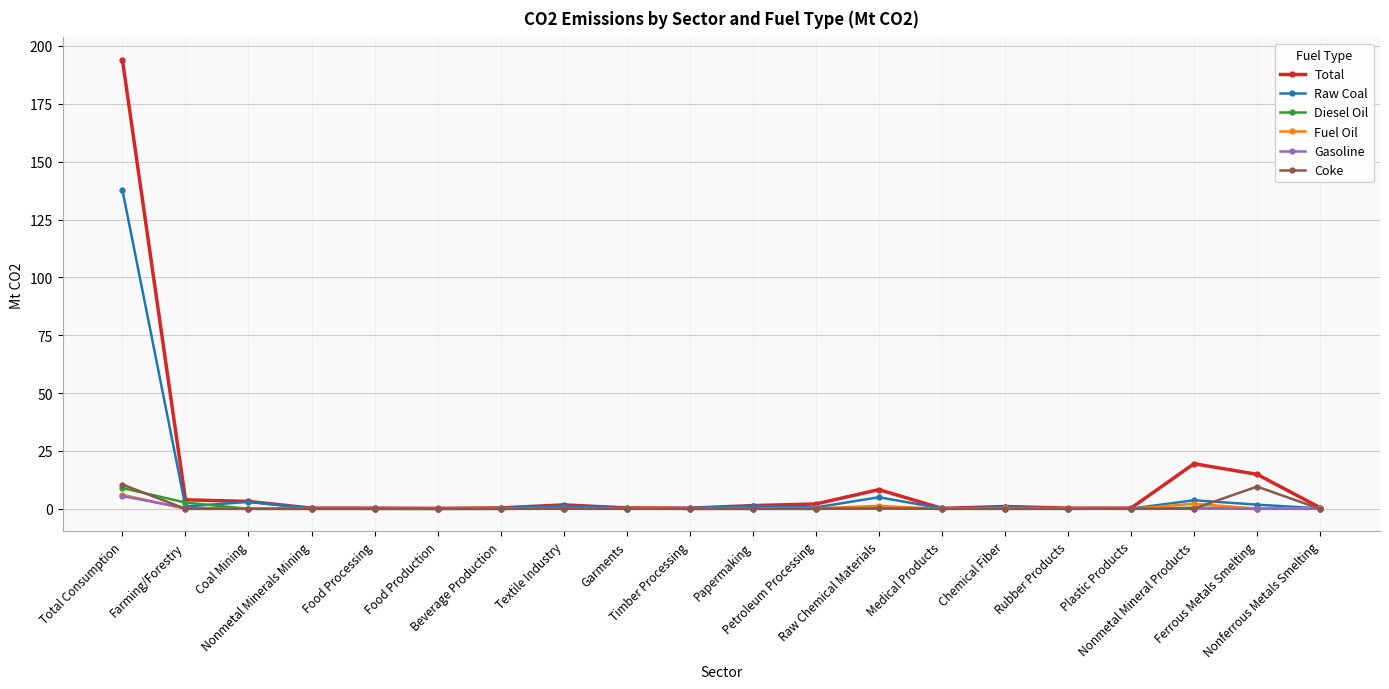

Which series has the largest total across all categories?

Total